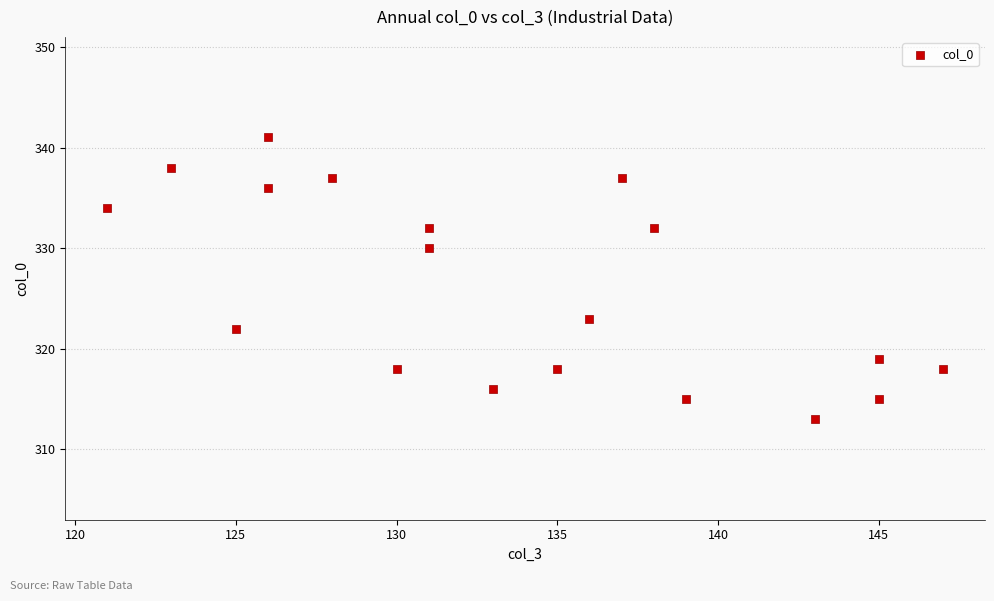

What is the range of Y values (max minus min)?

28